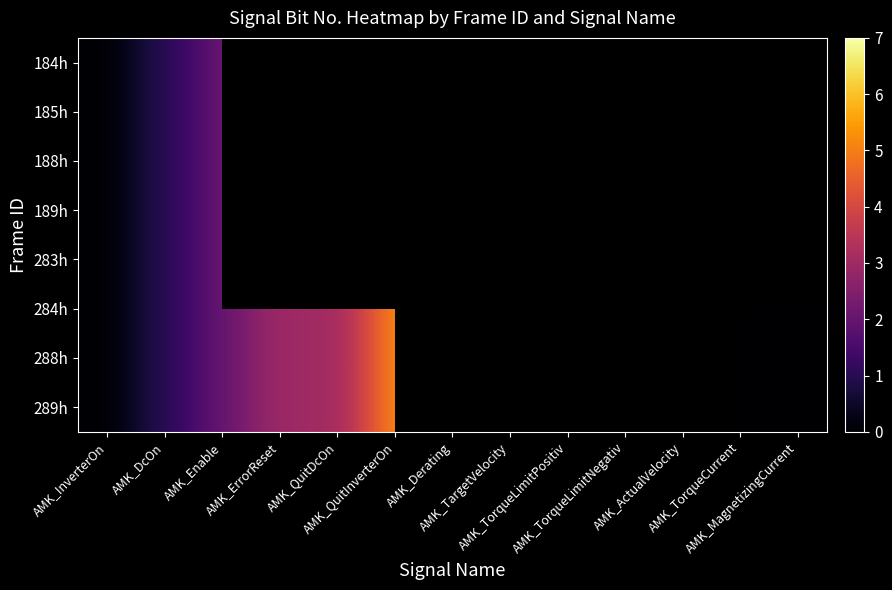

What is the greatest value displayed?

7.0